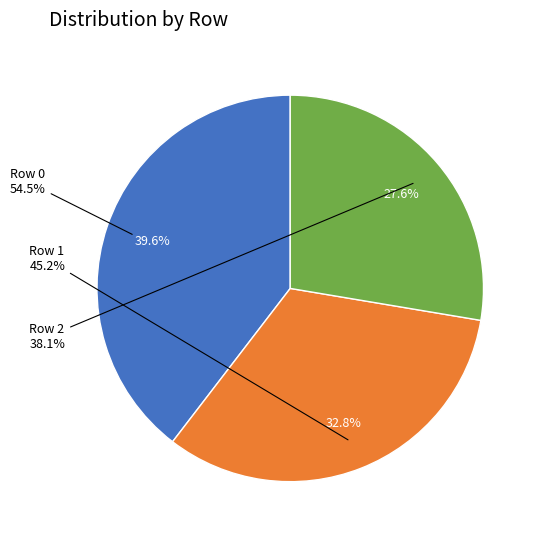

Rank the categories by value from highest to lowest.

Row 0, Row 1, Row 2